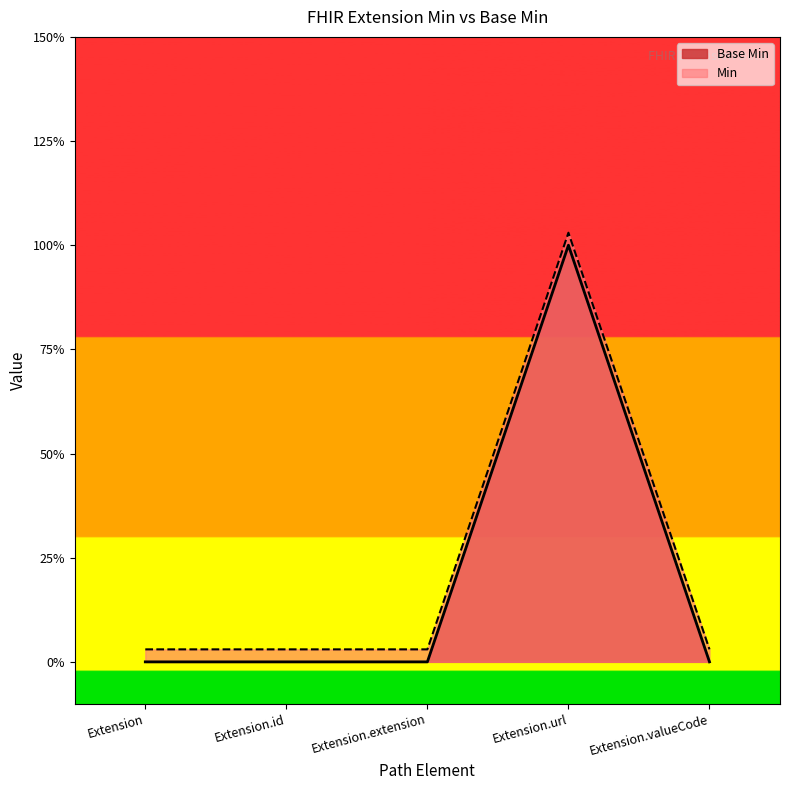

Reading left to right, what are all the values shown in this chart?

Base Min: Extension=0.0	Extension.id=0.0	Extension.extension=0.0	Extension.url=1.0	Extension.valueCode=0.0
Min: Extension=0.0	Extension.id=0.0	Extension.extension=0.0	Extension.url=1.0	Extension.valueCode=0.0